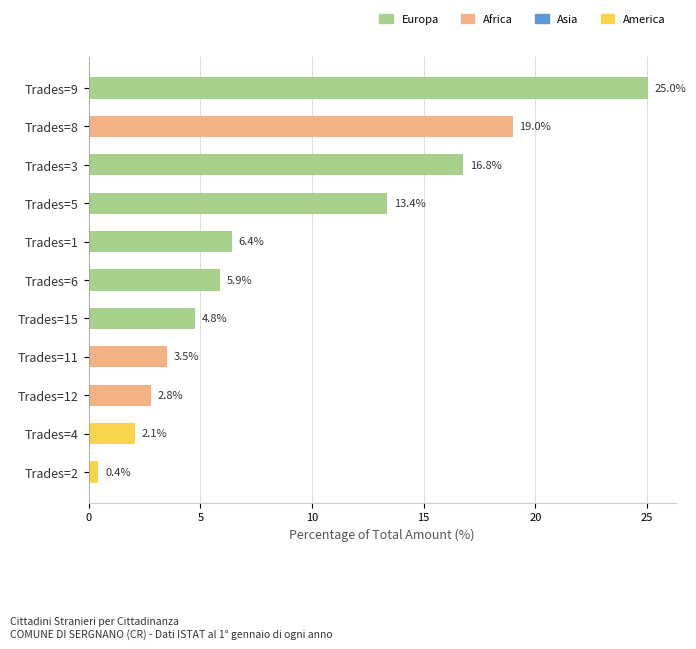

Approximately how many times larger is the value at Trades=11 compared to Trades=15?

0.7